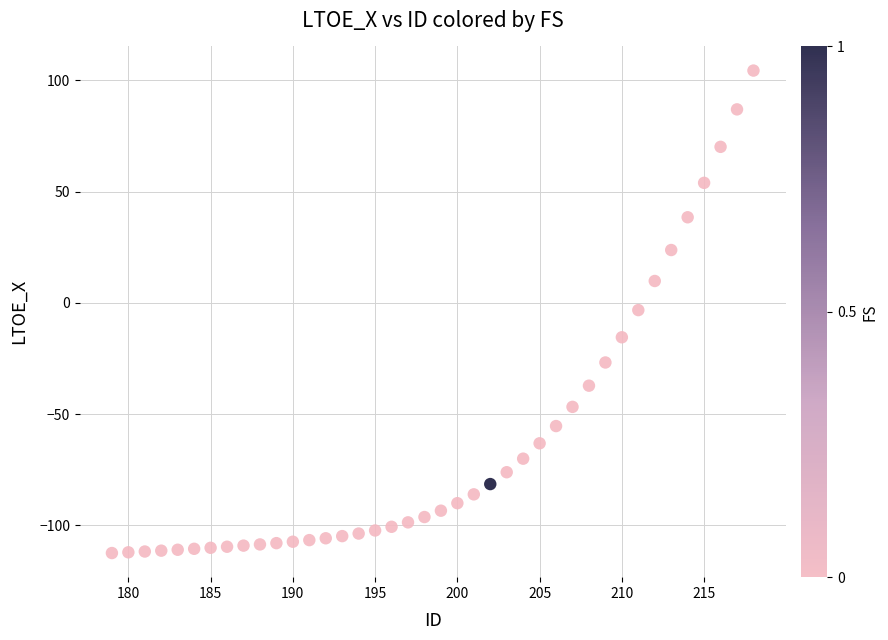

What is the range of Y values (max minus min)?

216.8